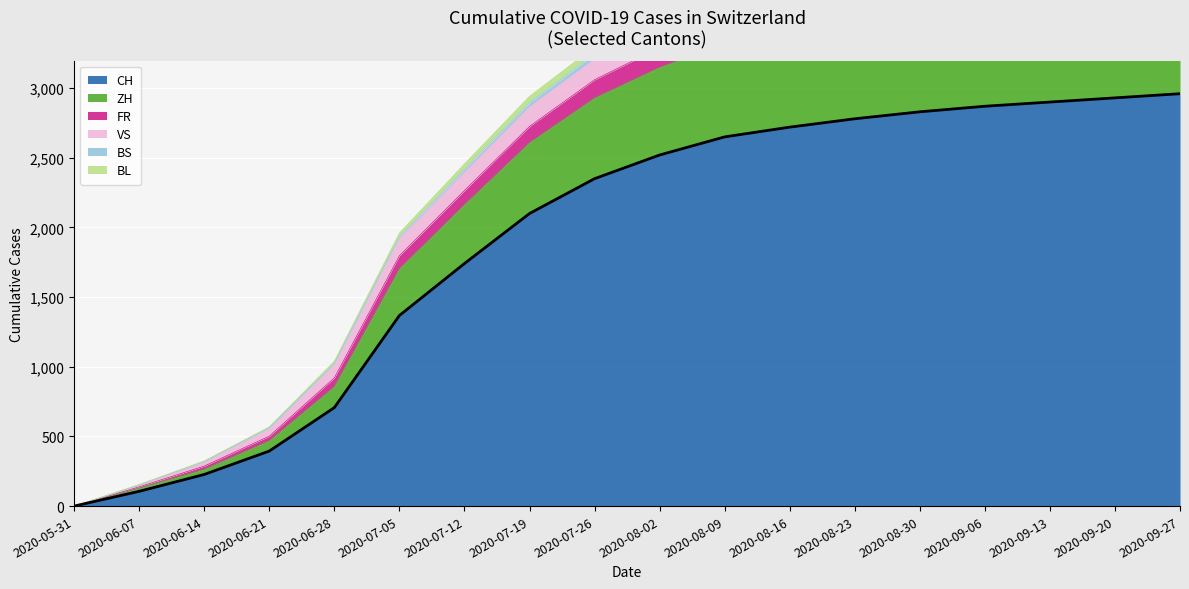

What is the sum of the ZH values at 2020-08-02 and 2020-06-14?

3577